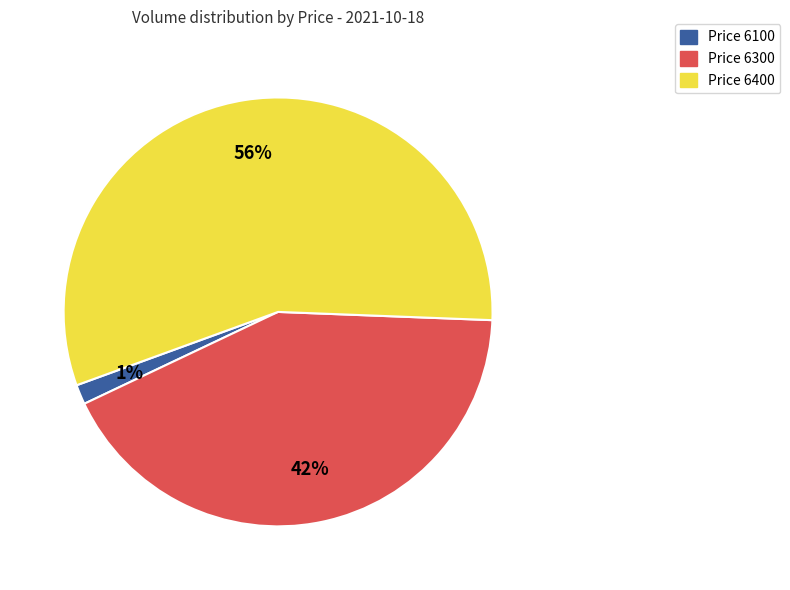

Combined, do Price 6400 and Price 6100 account for over 50%?

Yes